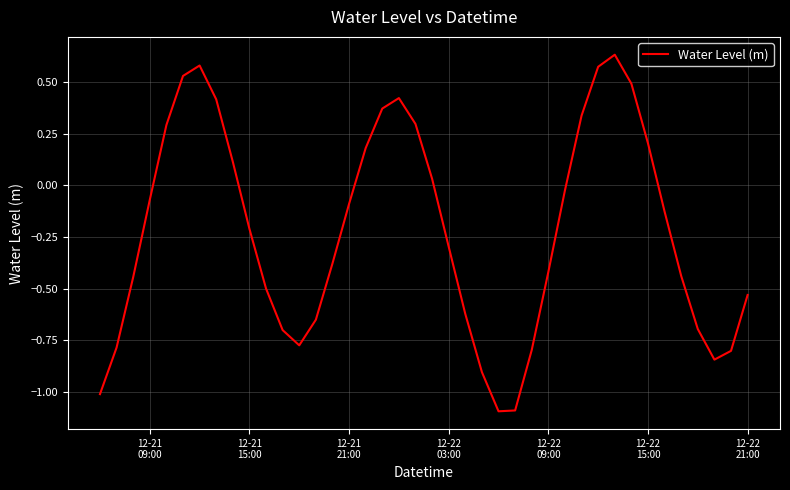

How many series are shown in this chart?

1